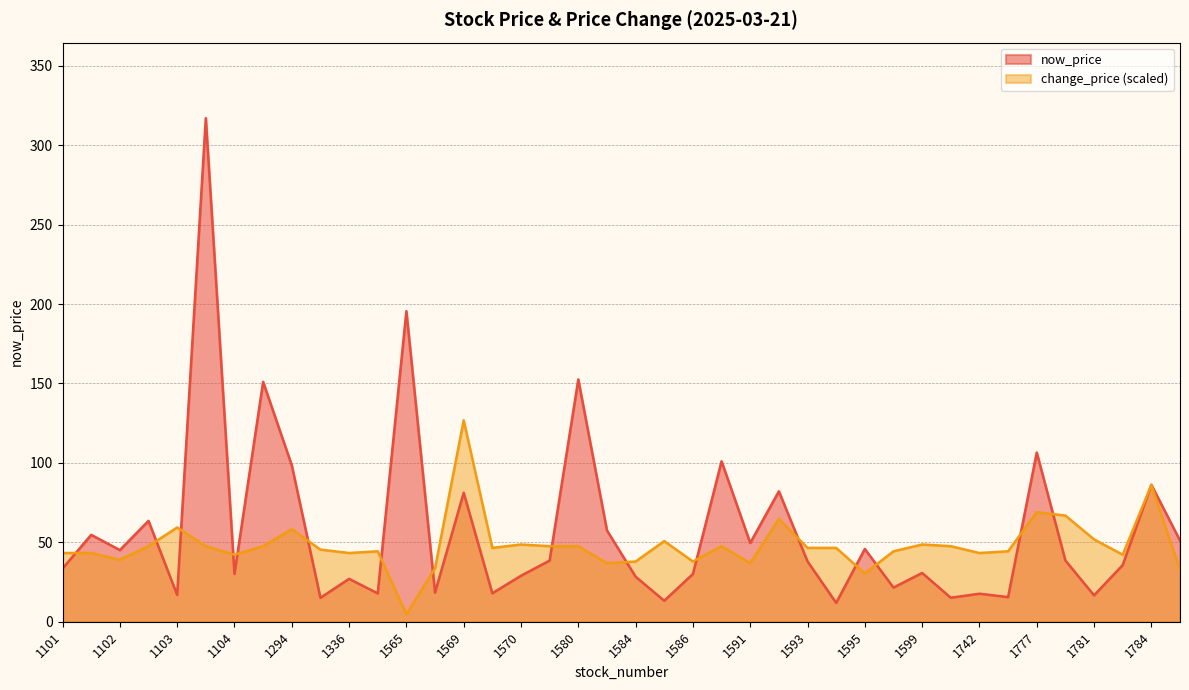

What is the difference between the now_price values at 1595 and 1104?

15.7